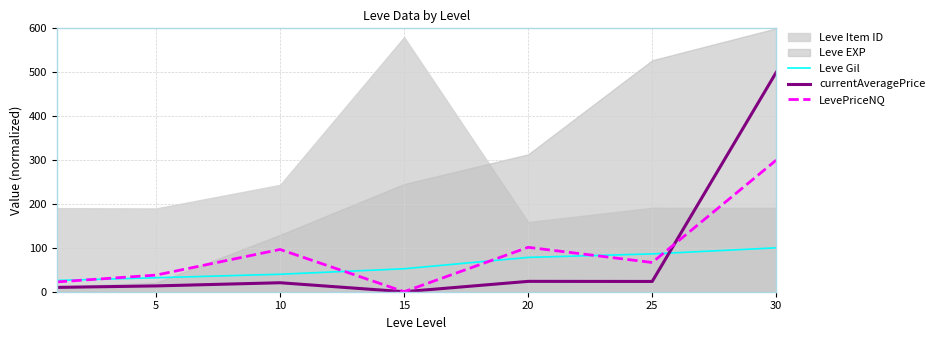

What is the difference between the second highest and second lowest values in the currentAveragePrice series?

13.7